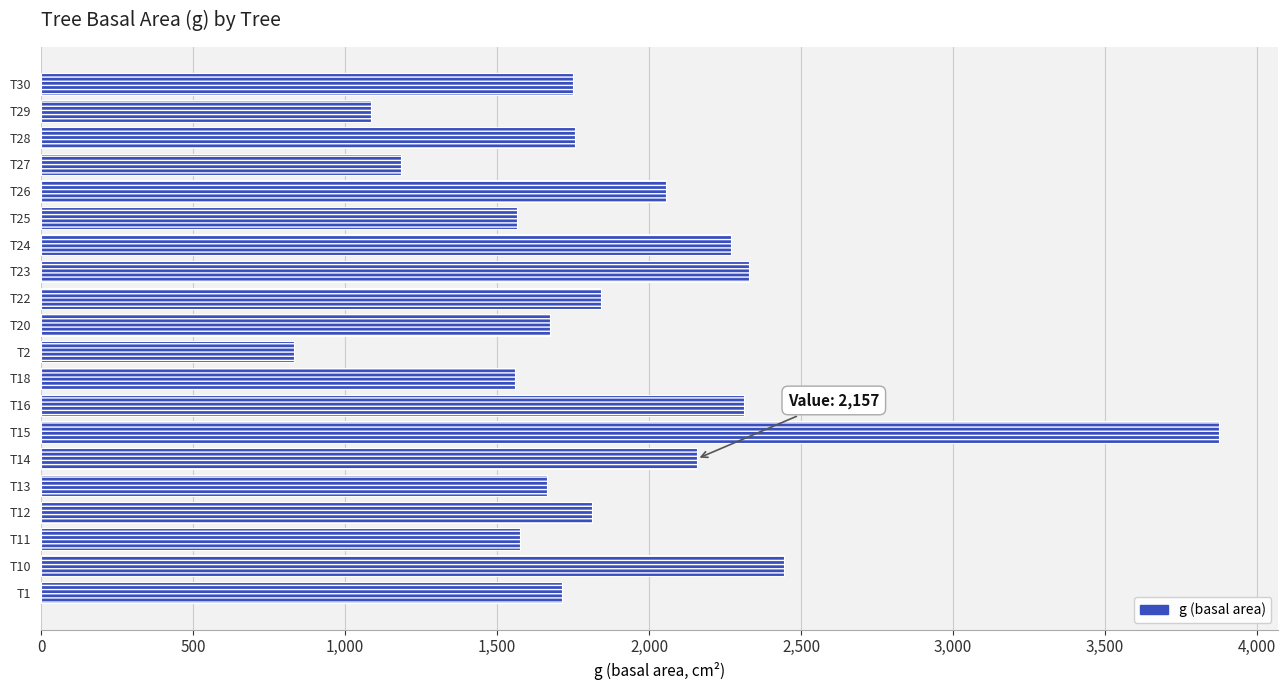

True or false: the data shows 1934.1 at T15.

False